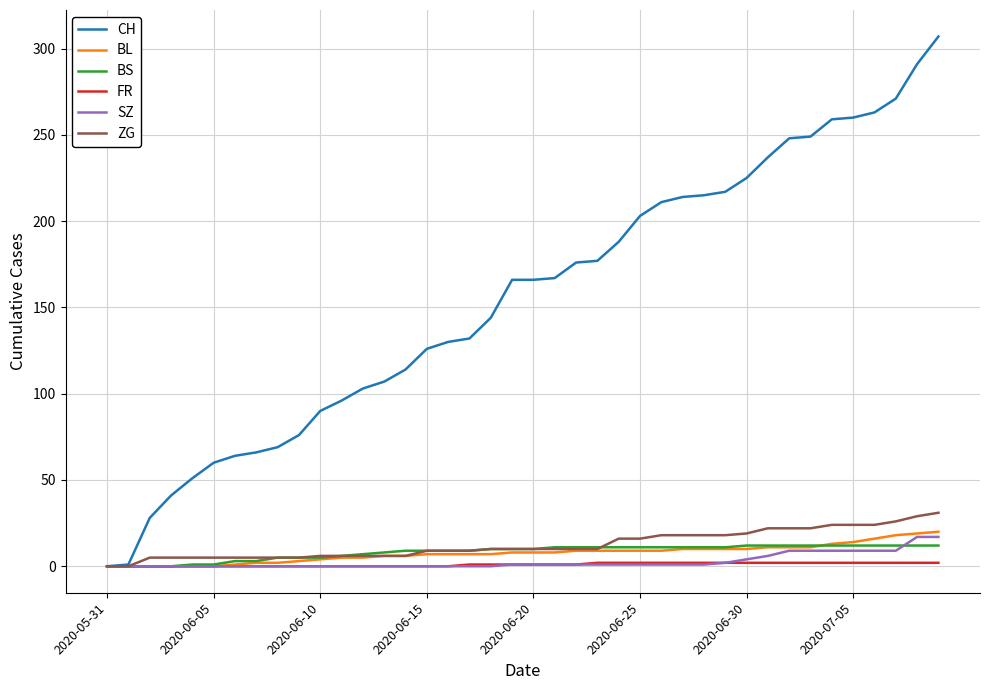

Which series has the largest total across all categories?

CH